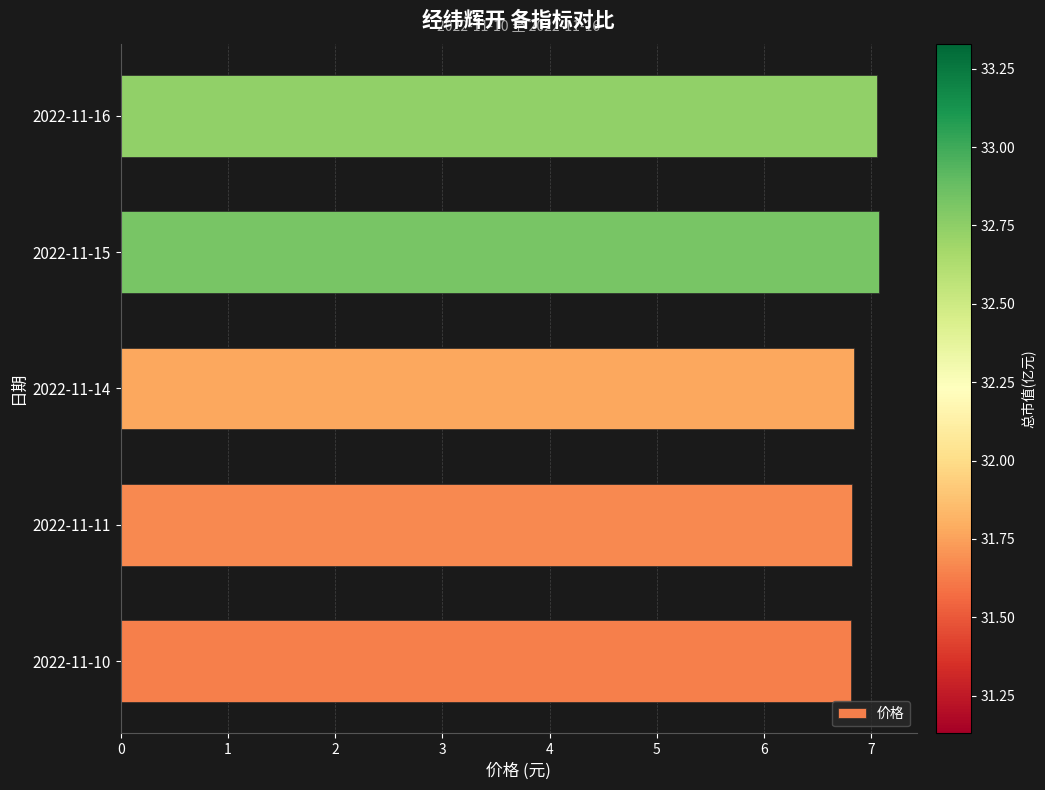

What is the greatest value displayed?

7.1